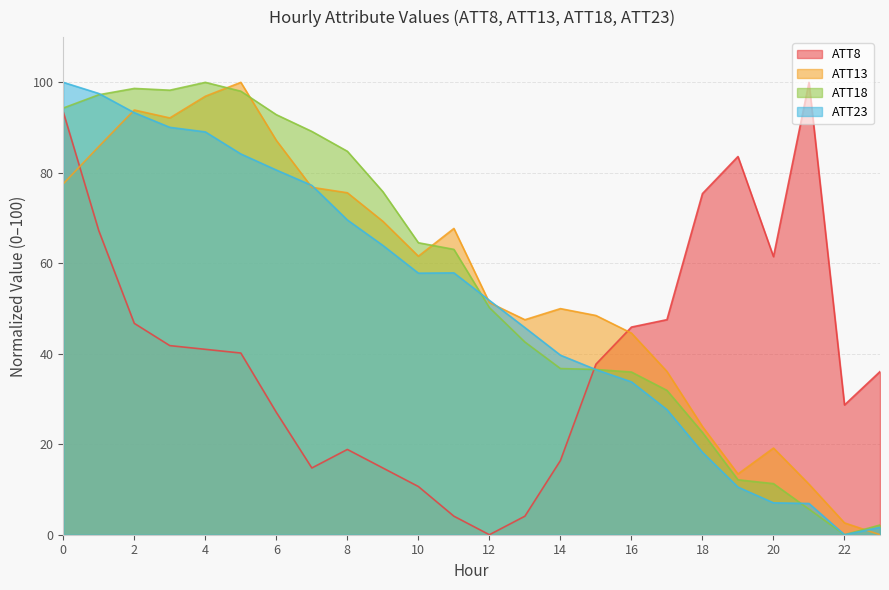

Between 2 and 16, which series saw the biggest shift?

ATT18